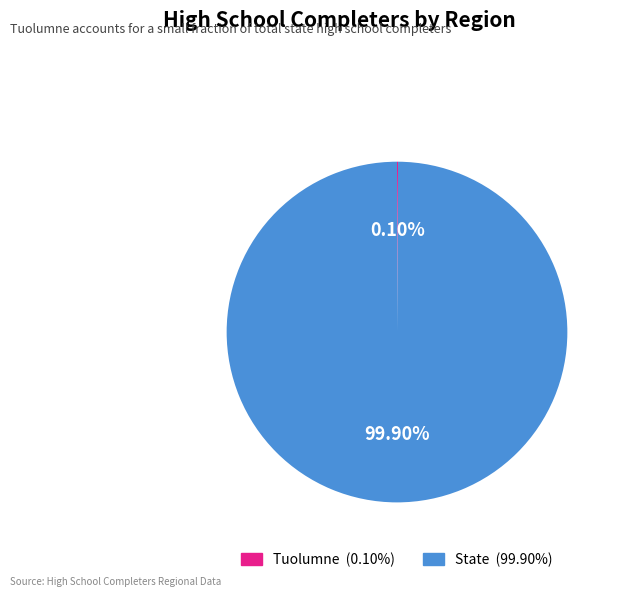

Which slice represents more than half of the pie?

State